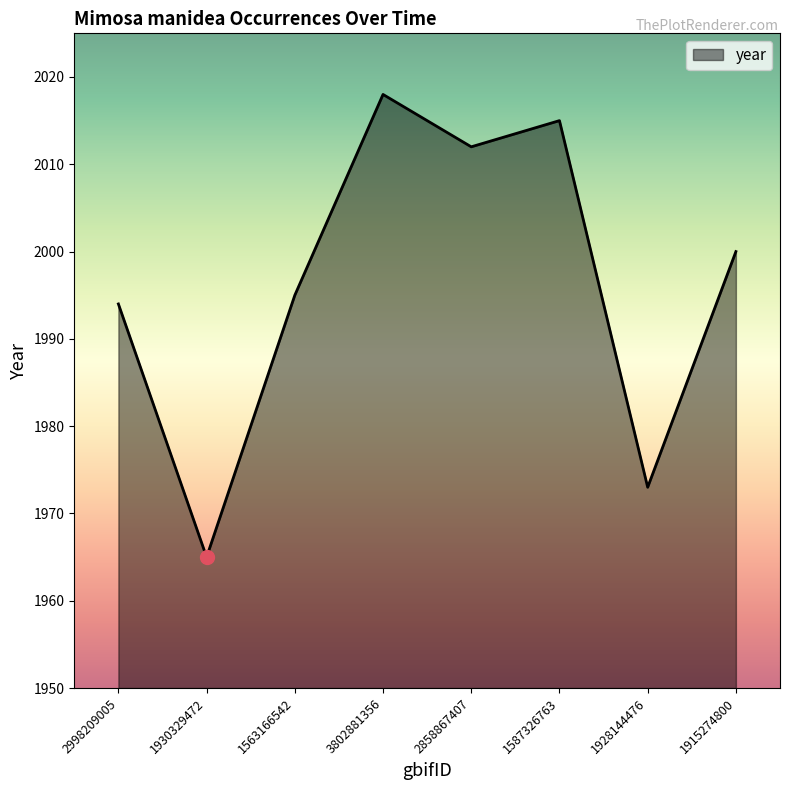

How many categories are shown in the chart?

8